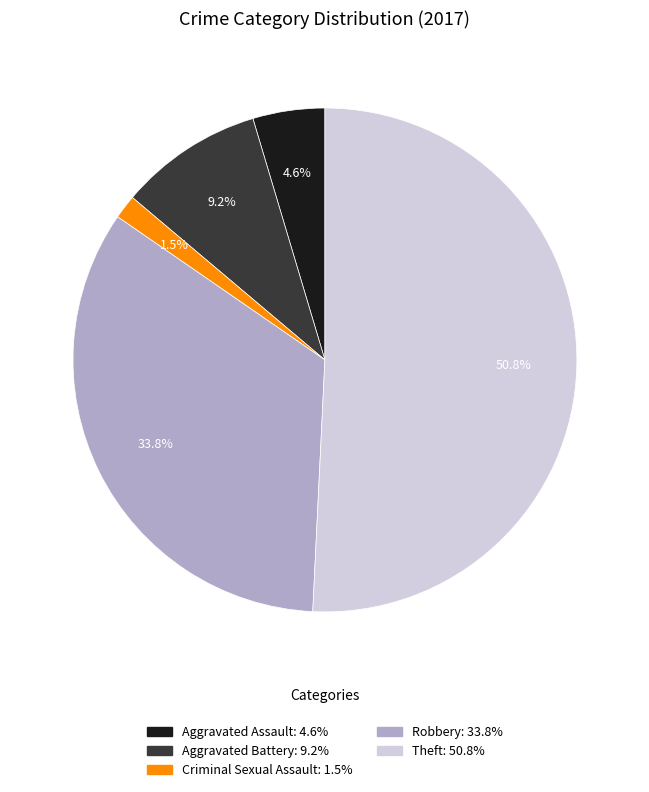

To the nearest percent, what is the average slice percentage?

20%